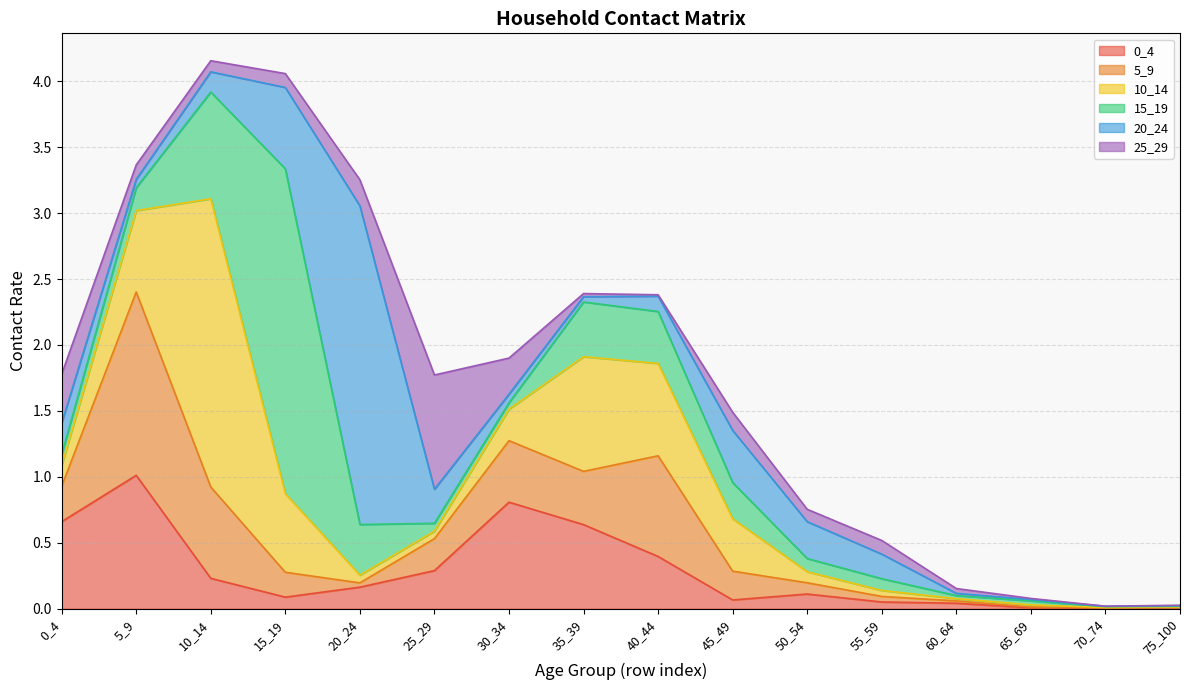

How many lines are shown in the chart?

6